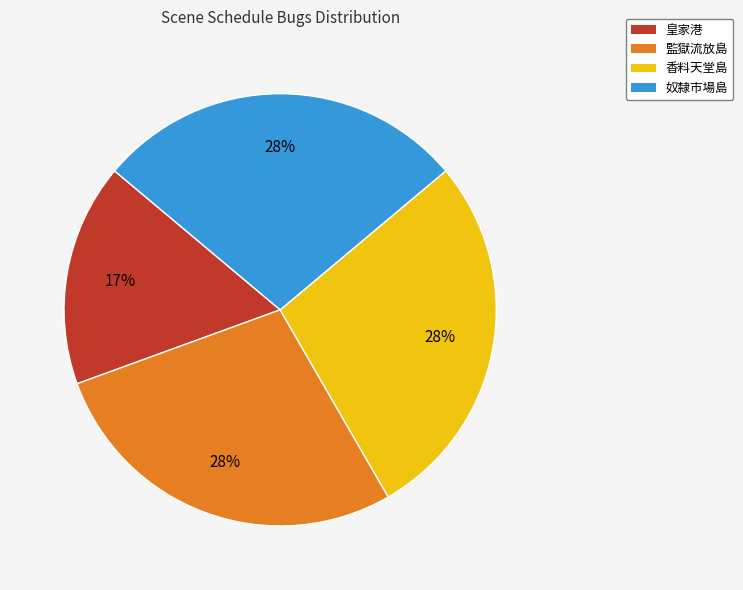

The 奴隸市場島 slice represents 40% of the pie. True or false?

False